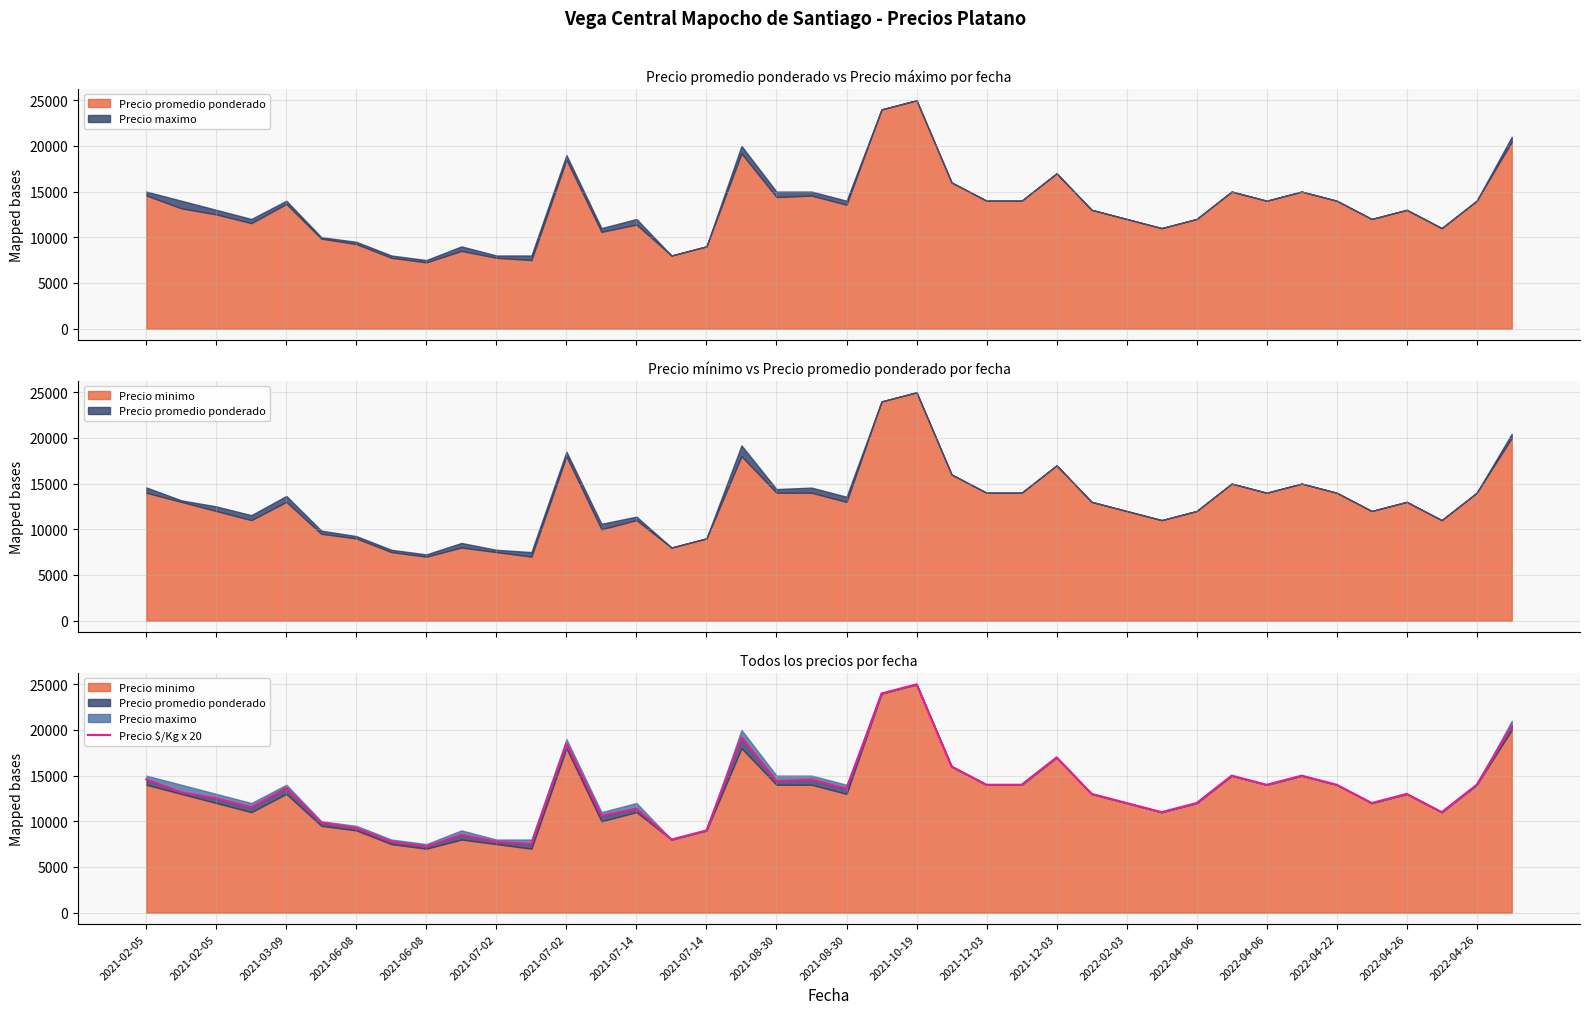

Count the number of categories in the chart.

40